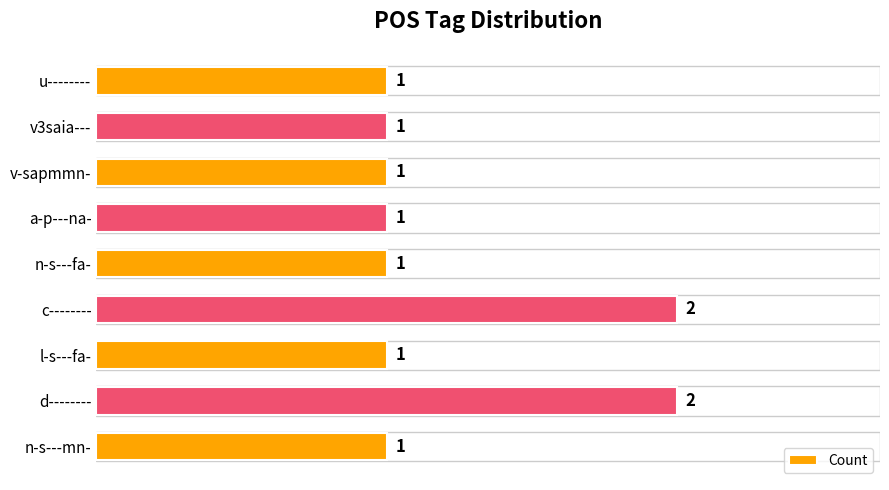

How many values are between 1 and 2?

9